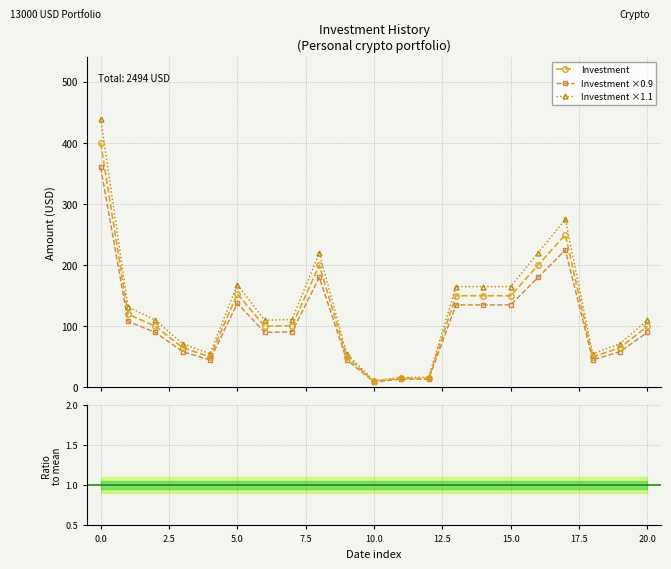

What is the maximum value for Investment ×1.1?

440.0